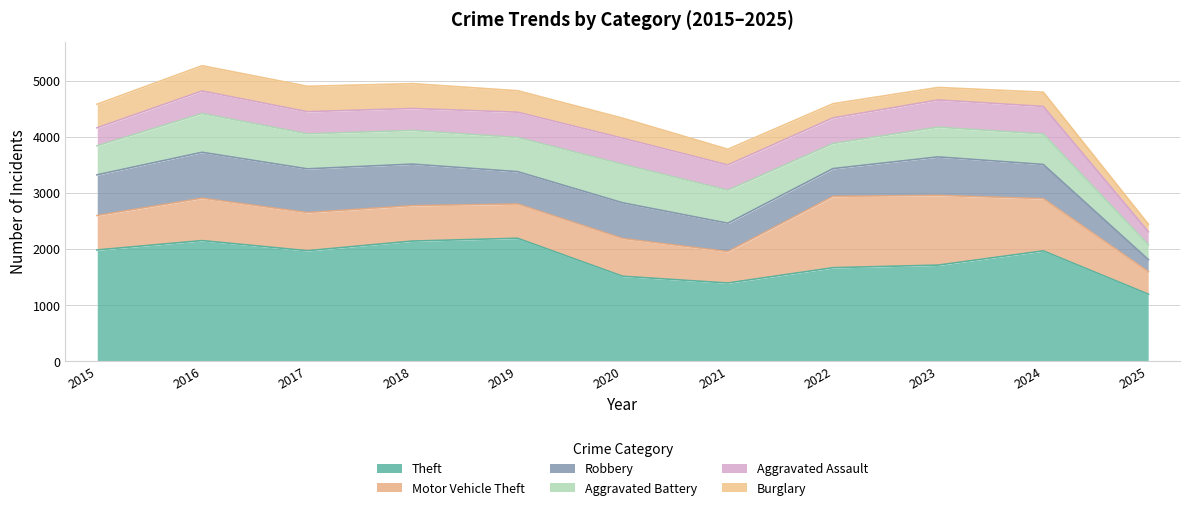

Between 2019 and 2020, which series saw the biggest shift?

Theft